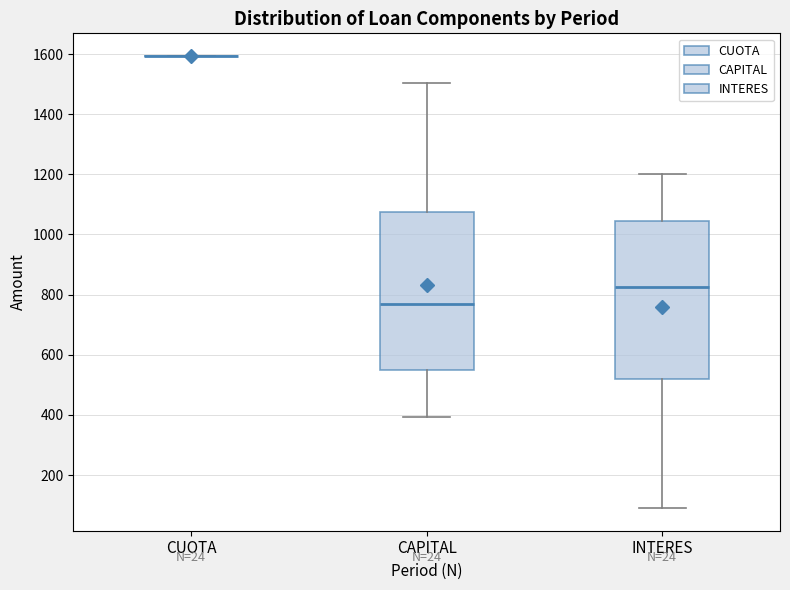

Reading left to right, transcribe this box plot: for each box, give where its median line is, the range the box spans, and where its two whiskers end, as read against the y-axis. The values are not printed on the chart, so give them approximately, as read against the axis.

CUOTA: box collapsed to a line at 1600, whiskers 1600 to 1600
CAPITAL: median 760, box 560 to 1080, whiskers 400 to 1500
INTERES: median 820, box 520 to 1040, whiskers 100 to 1200